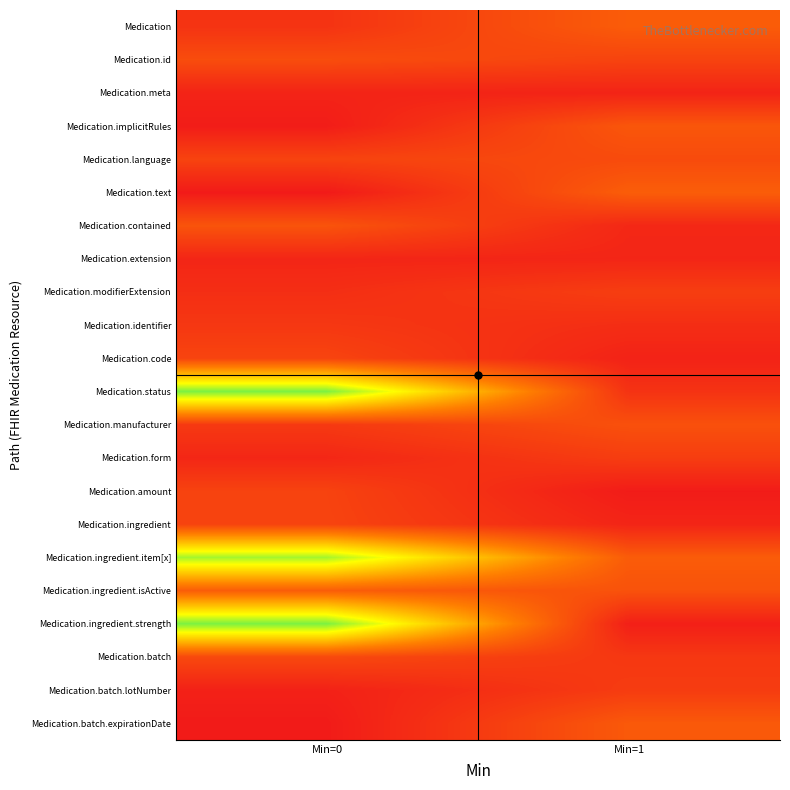

What is the total value across all series at Min=1?

3.4